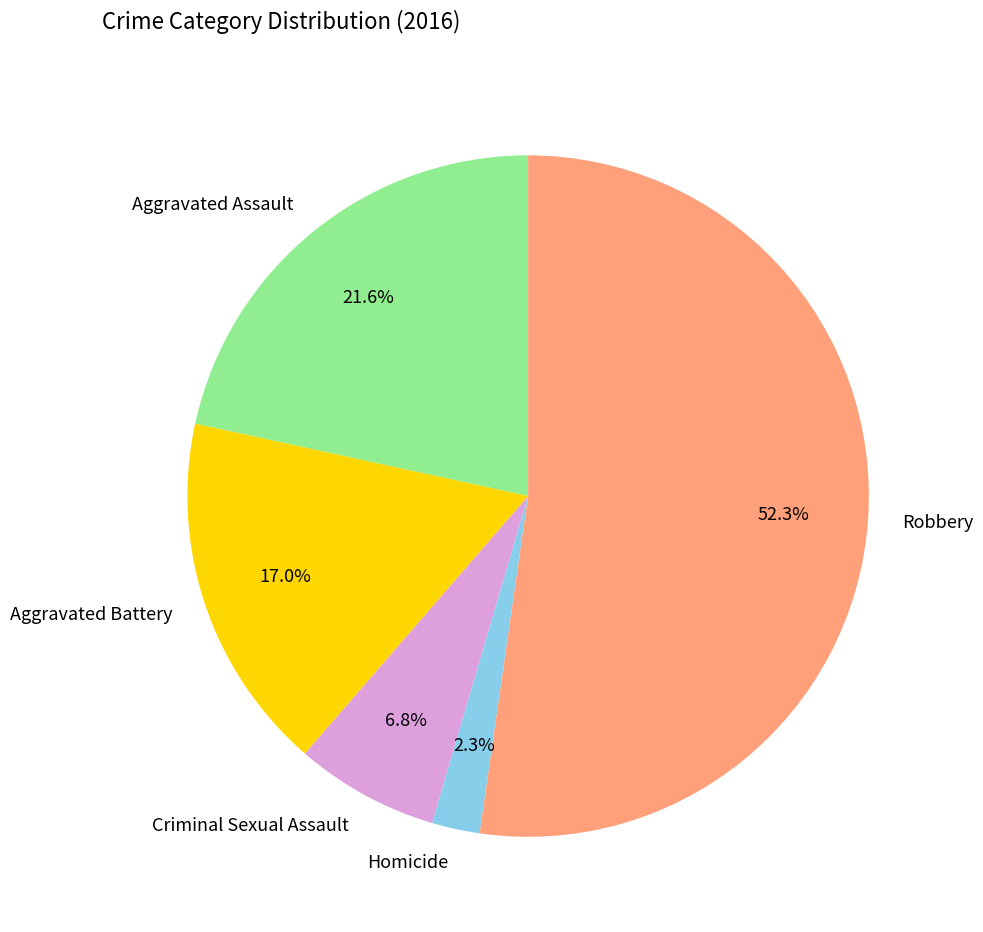

How many segments does this pie chart have?

5